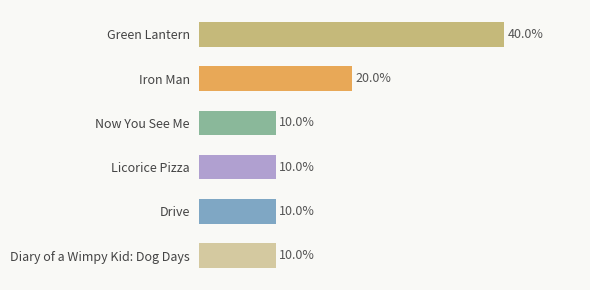

Which category has the highest value across all series?

Green Lantern